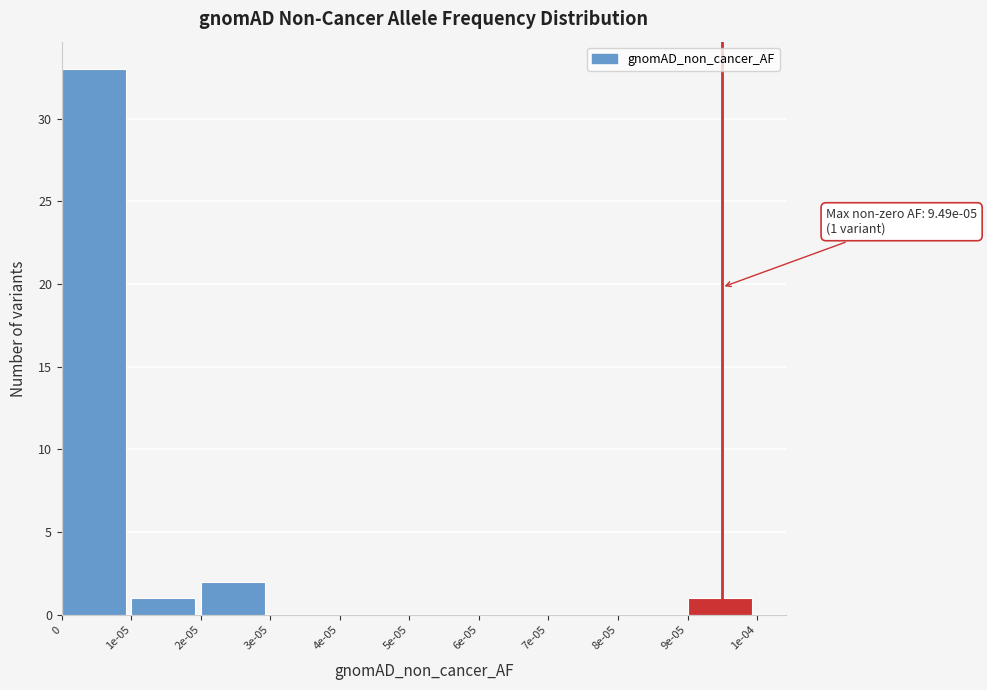

Reading left to right, transcribe all the data shown in this chart.

0=33	1e-05=1	2e-05=2	3e-05=0	4e-05=0	5e-05=0	6e-05=0	7e-05=0	8e-05=0	9e-05=1